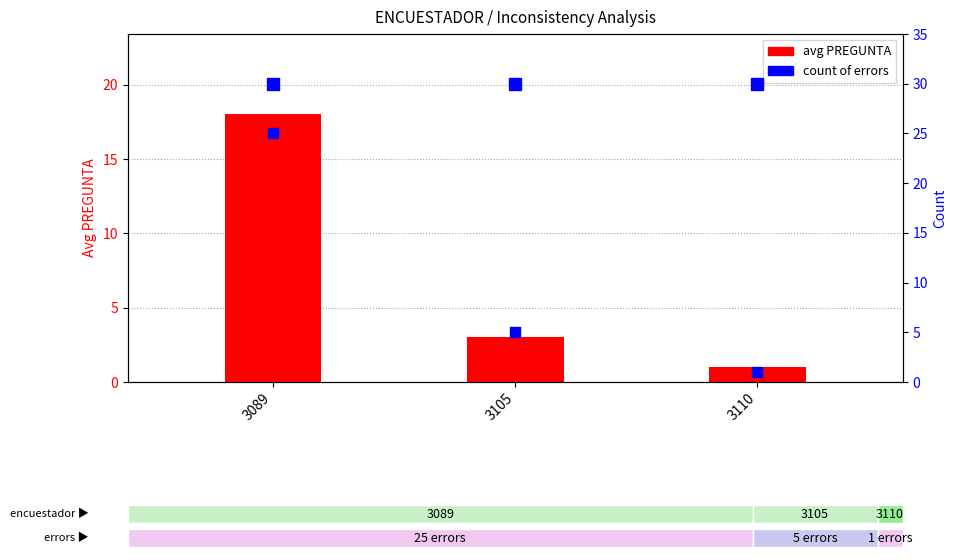

At how many categories does at least one series exceed 5?

1